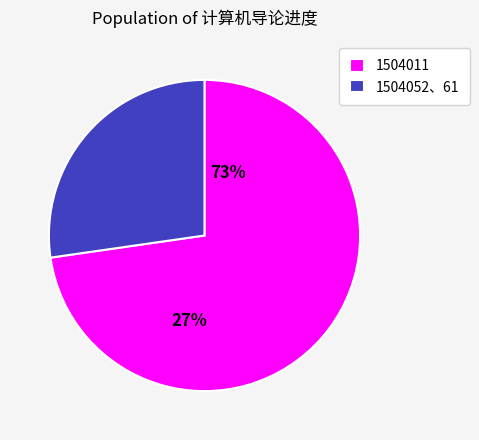

True or false: 1504052、61 accounts for 27% of the total.

True